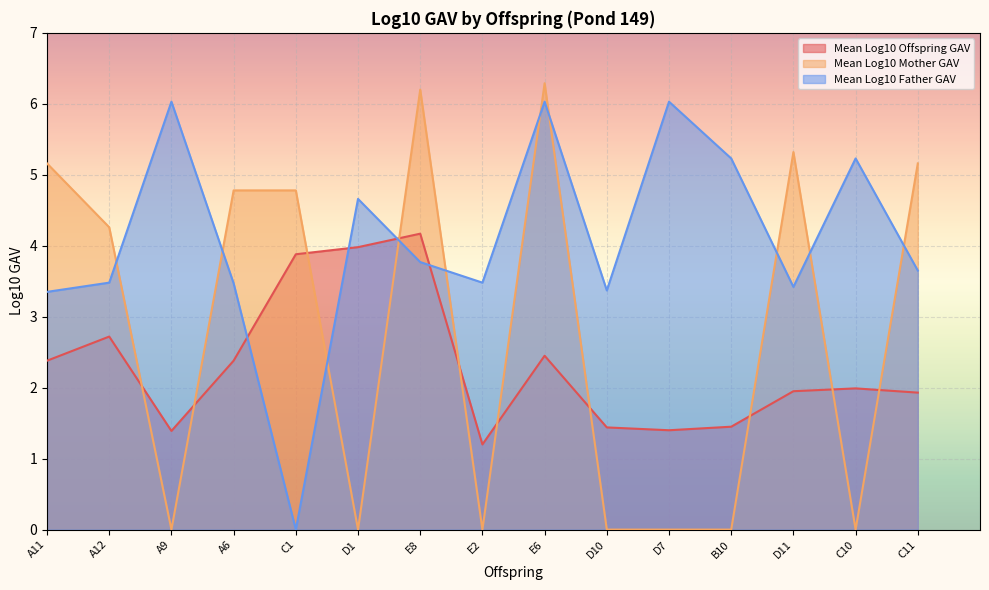

Reading right to left, list all the values displayed in this chart.

Mean Log10 Offspring GAV: C11=1.9	C10=2.0	D11=1.9	B10=1.4	D7=1.4	D10=1.4	E6=2.5	E2=1.2	E8=4.2	D1=4.0	C1=3.9	A6=2.4	A9=1.4	A12=2.7	A11=2.4
Mean Log10 Mother GAV: C11=5.2	C10=0.0	D11=5.3	B10=0.0	D7=0.0	D10=0.0	E6=6.3	E2=0.0	E8=6.2	D1=0.0	C1=4.8	A6=4.8	A9=0.0	A12=4.3	A11=5.2
Mean Log10 Father GAV: C11=3.6	C10=5.2	D11=3.4	B10=5.2	D7=6.0	D10=3.4	E6=6.0	E2=3.5	E8=3.8	D1=4.7	C1=0.0	A6=3.5	A9=6.0	A12=3.5	A11=3.4